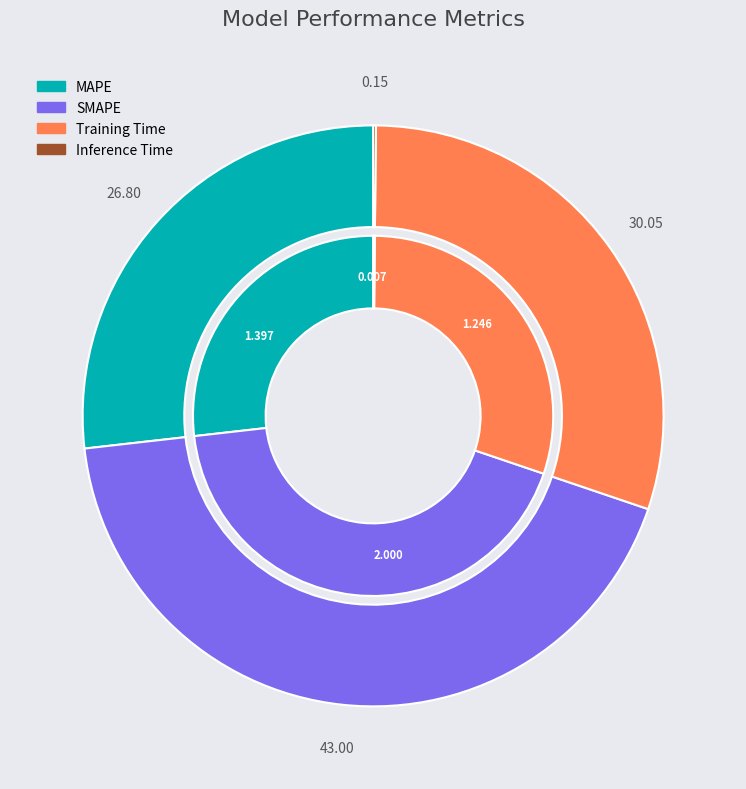

Which category has the biggest portion of the pie?

SMAPE